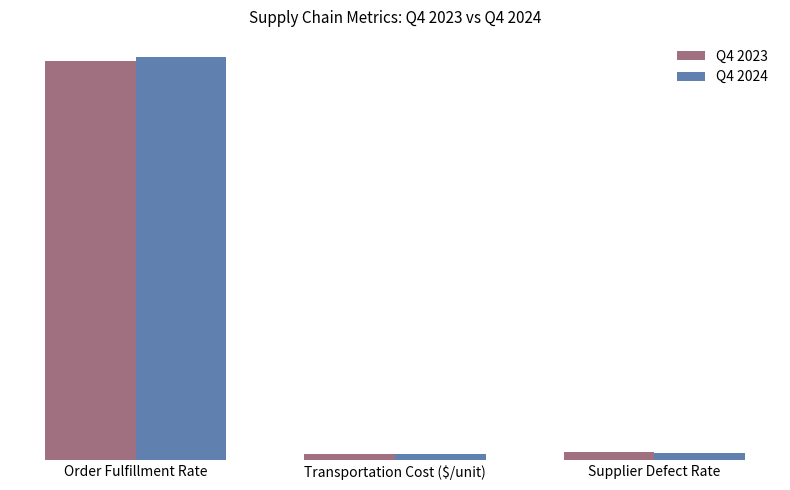

Reading left to right, transcribe all the data shown in this chart.

Q4 2023: 95.0	1.5	2.0
Q4 2024: 96.0	1.4	1.8